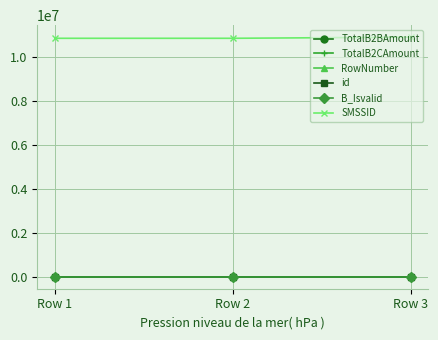

Rank the series by their maximum value, from lowest to highest.

B_Isvalid, RowNumber, id, TotalB2BAmount, TotalB2CAmount, SMSSID